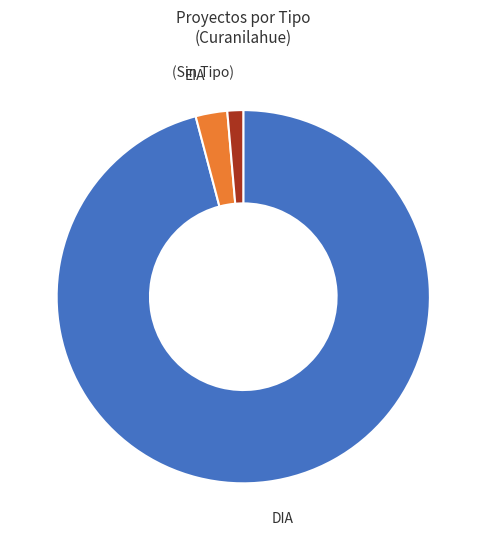

Is there any slice that represents more than half of the pie?

Yes